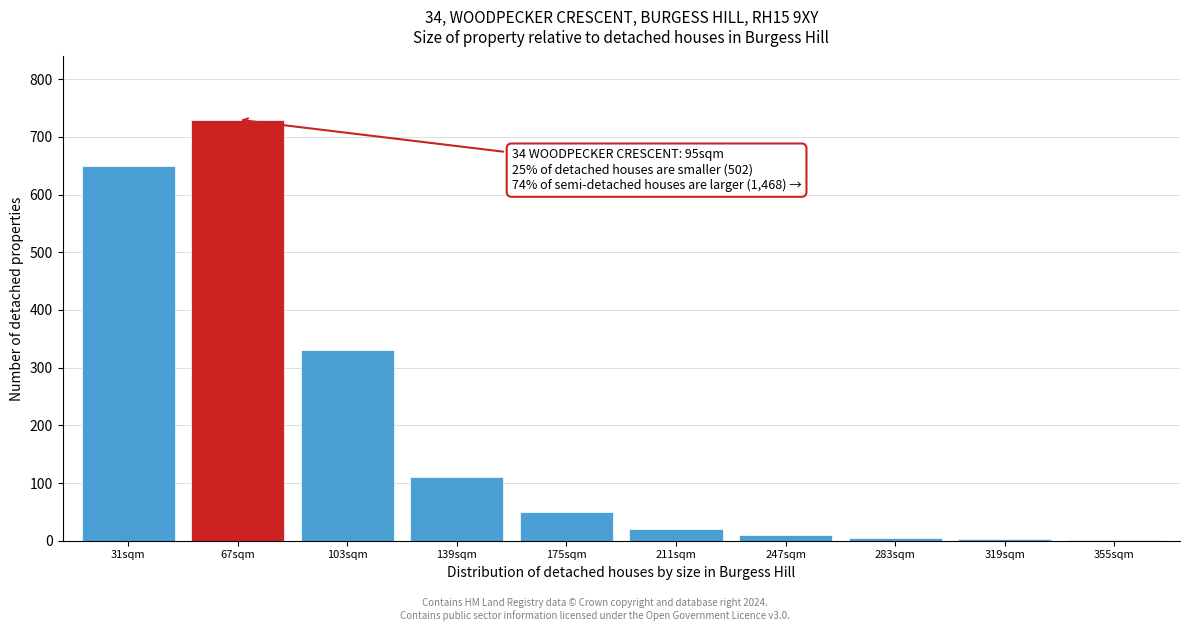

At which category does the chart reach its peak across all series?

67sqm